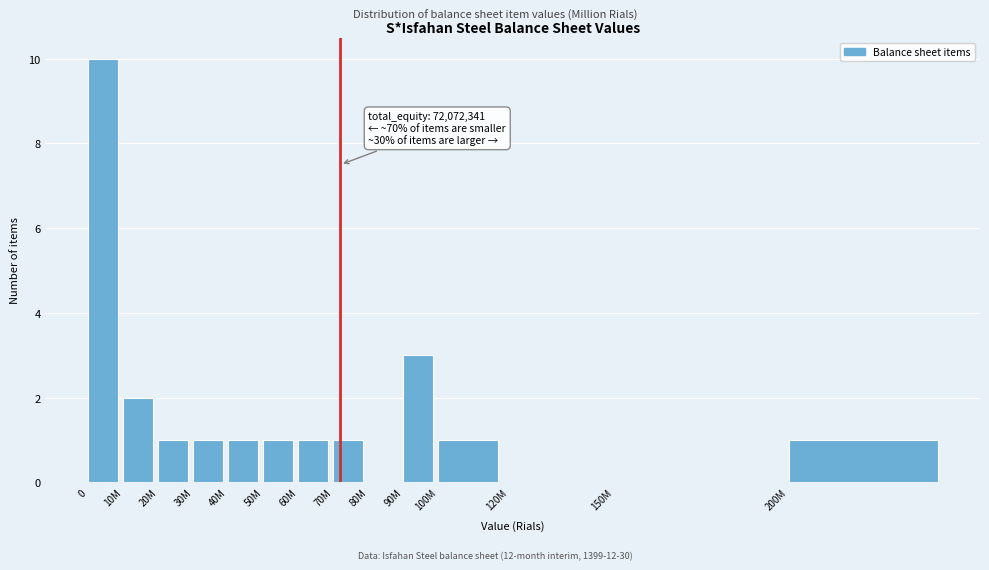

Reading left to right, extract all data points from this chart.

0=10	10M=2	20M=1	30M=1	40M=1	50M=1	60M=1	70M=1	80M=0	90M=3	100M=1	120M=0	150M=0	200M=1